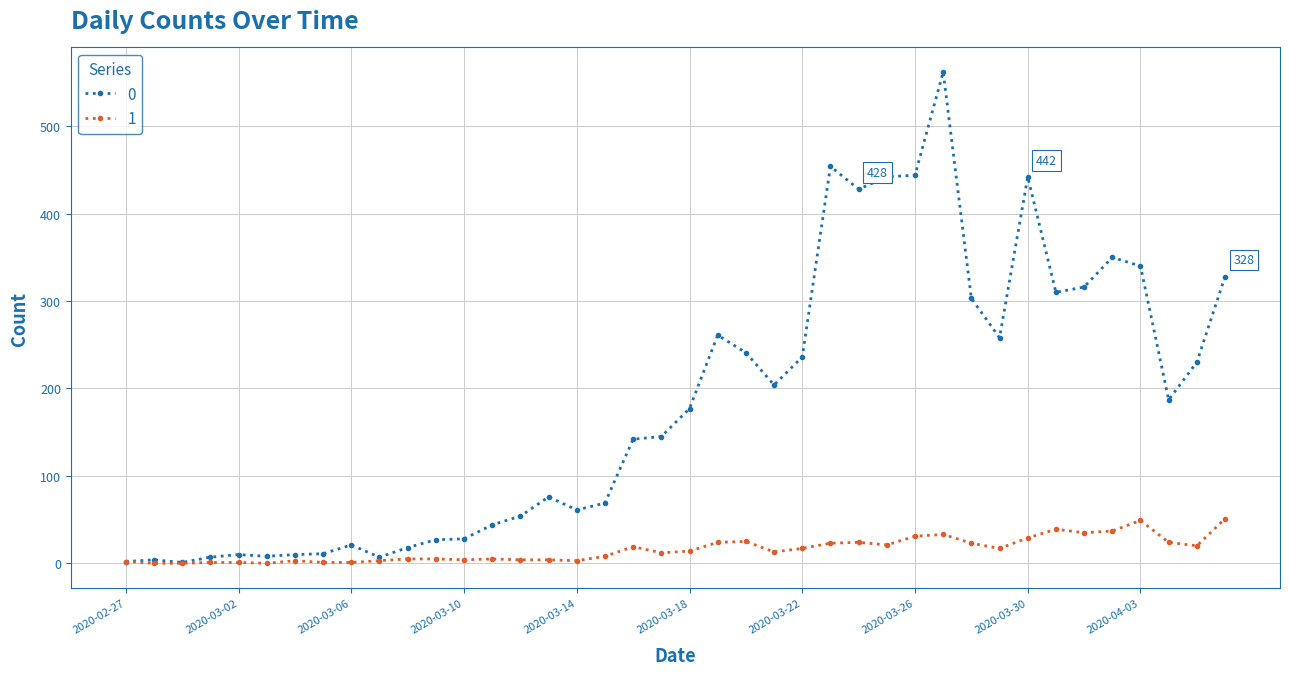

What is the difference between the maximum and minimum values in the 1 series?

51